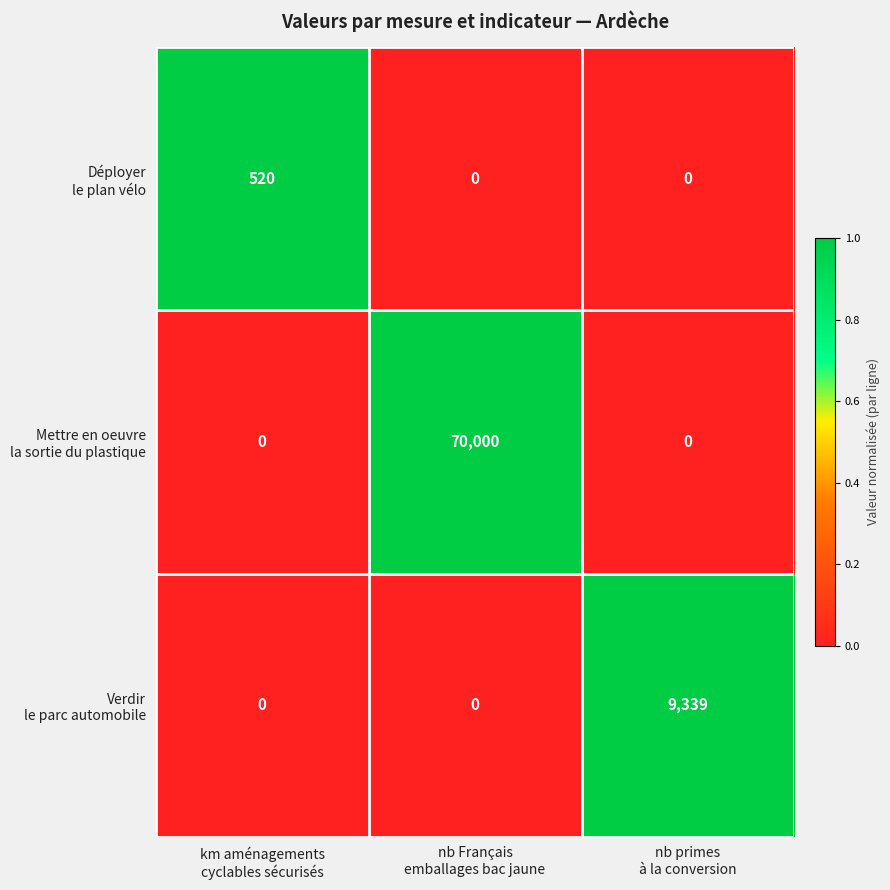

How many distinct data groups are displayed?

3